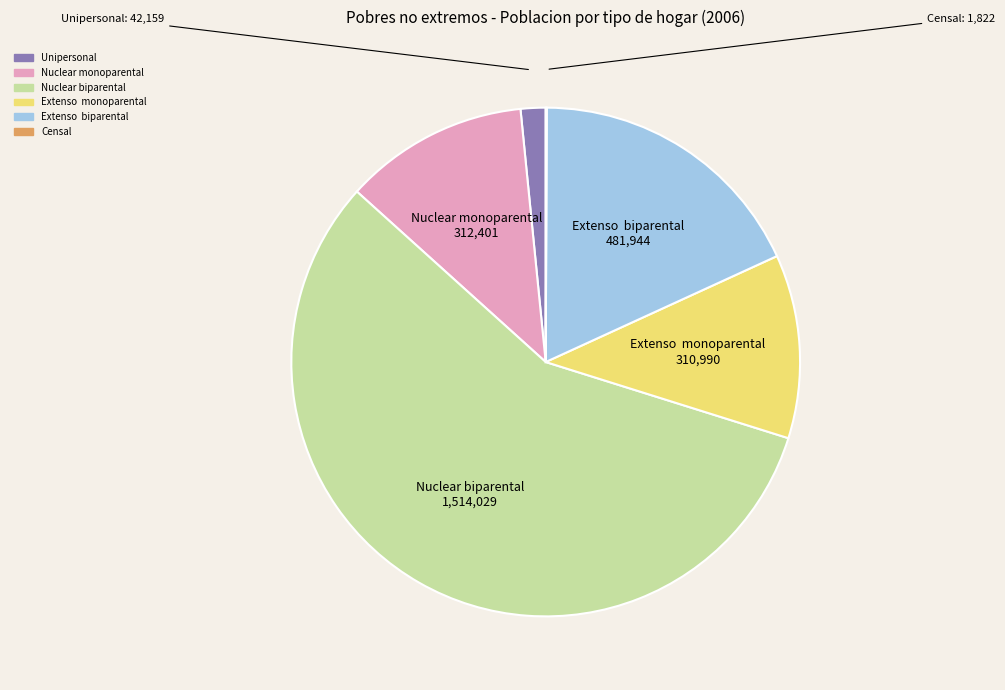

Do Nuclear biparental and Nuclear monoparental together represent more than half of the pie?

Yes